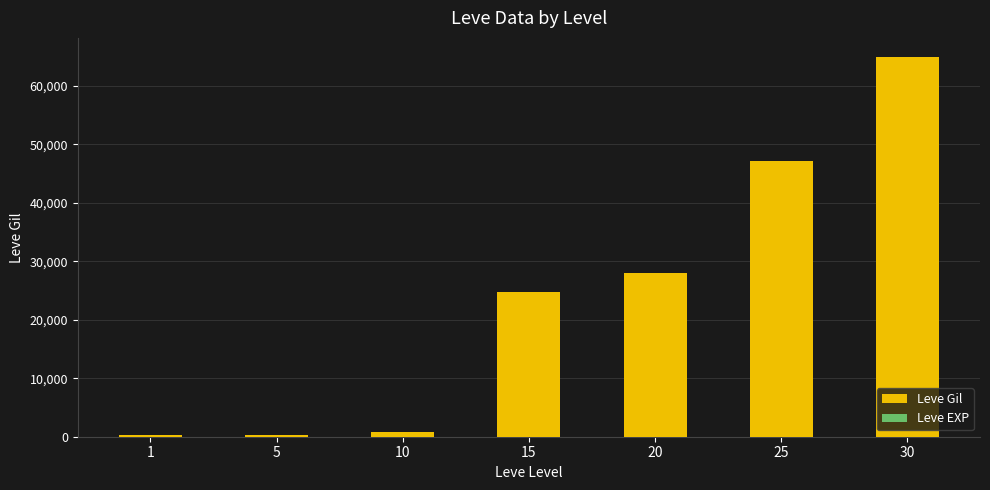

Are the bars horizontal?

No